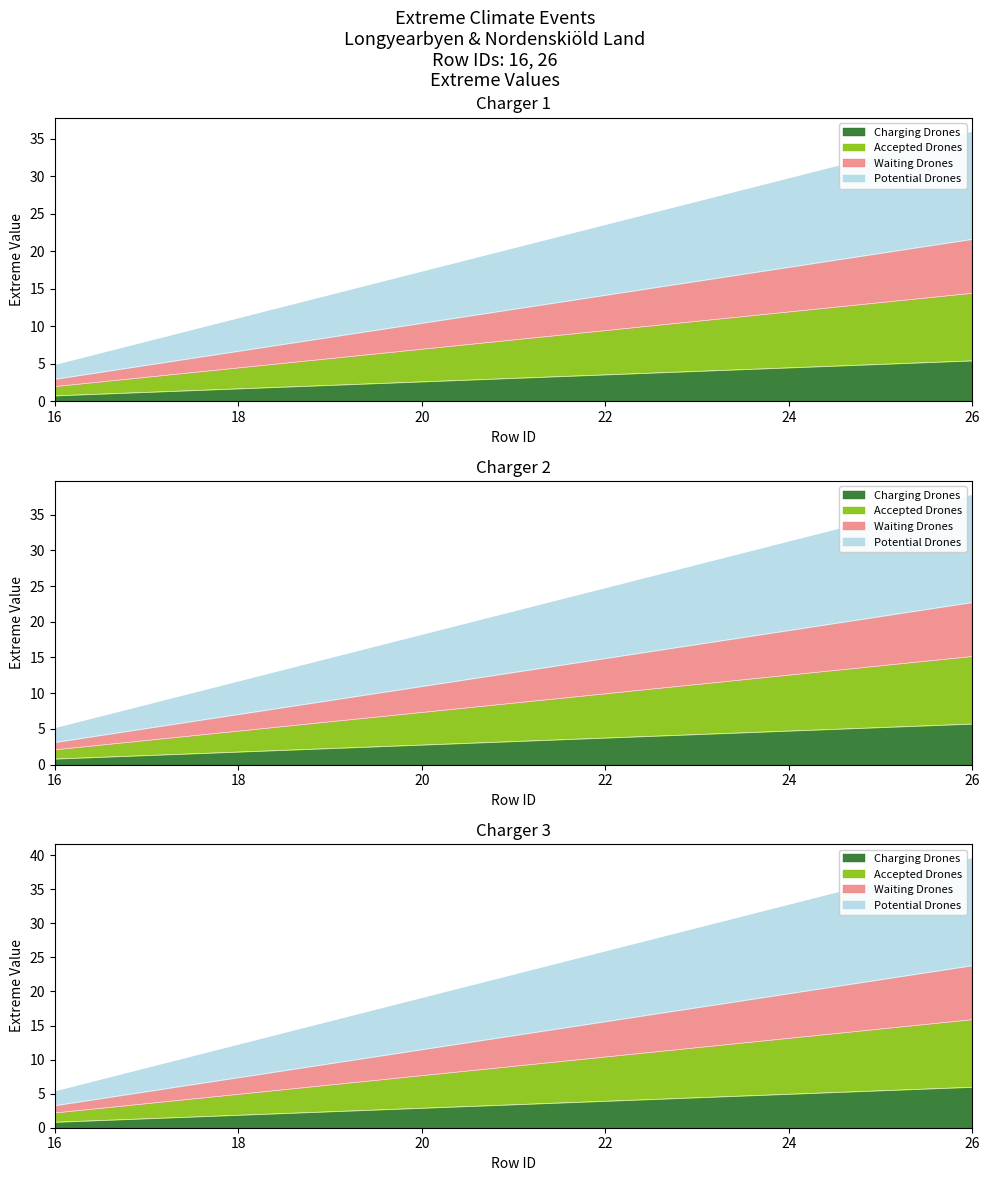

What is the maximum value shown in the chart?

36.0